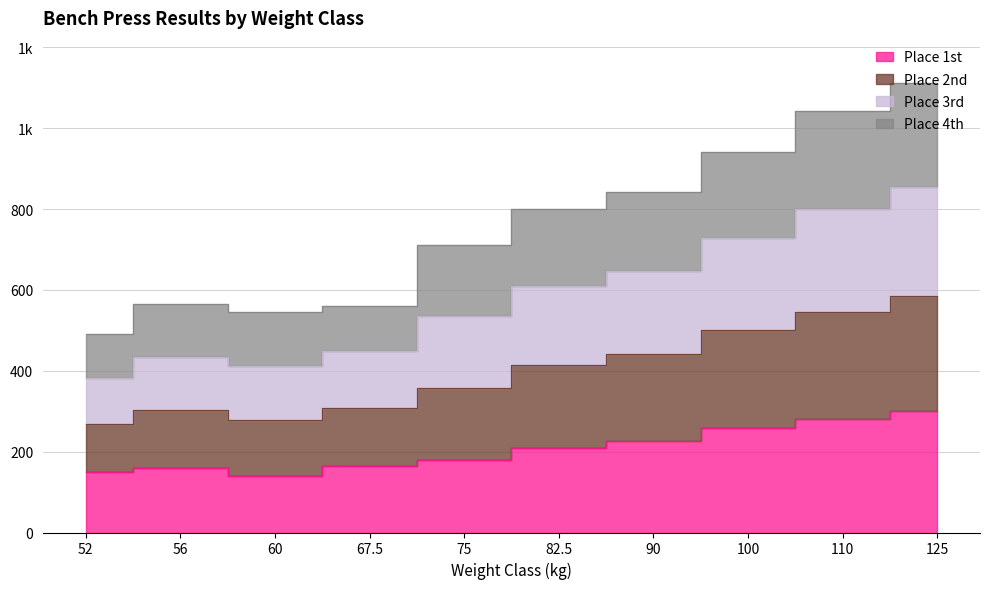

How many data points in Best3BenchKg_1st are above 210?

4